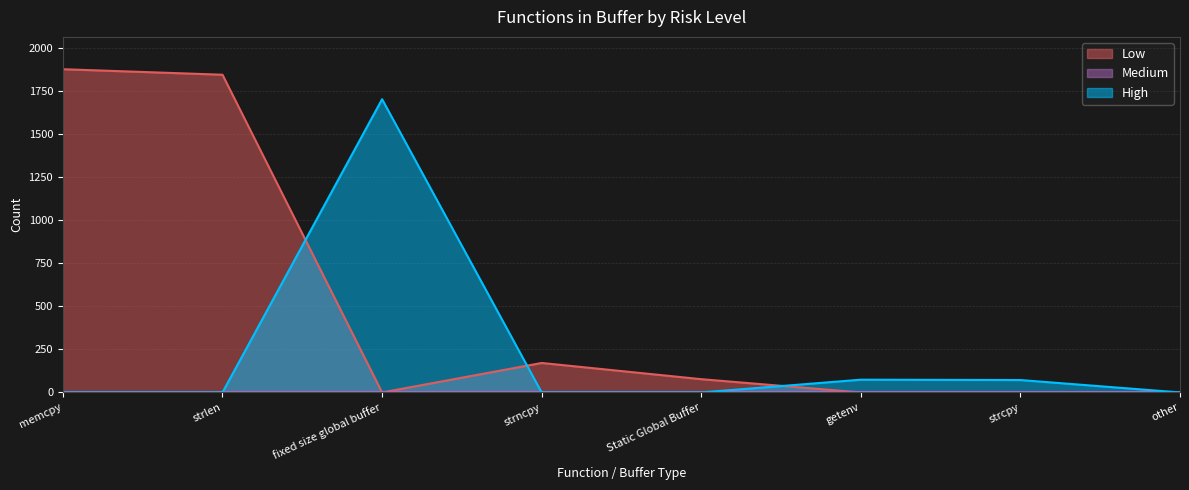

How many distinct data groups are displayed?

2